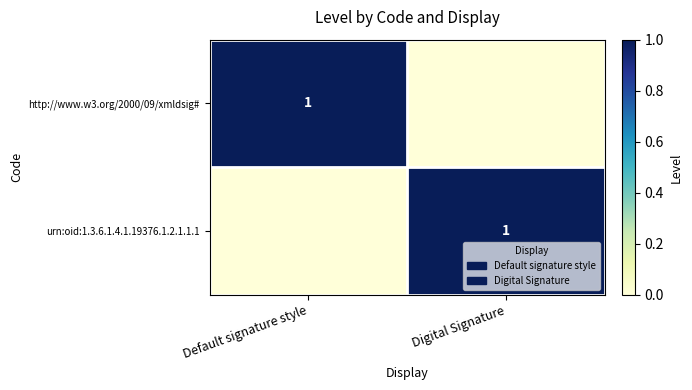

The value of http://www.w3.org/2000/09/xmldsig# at Default signature style is 0. True or false?

False